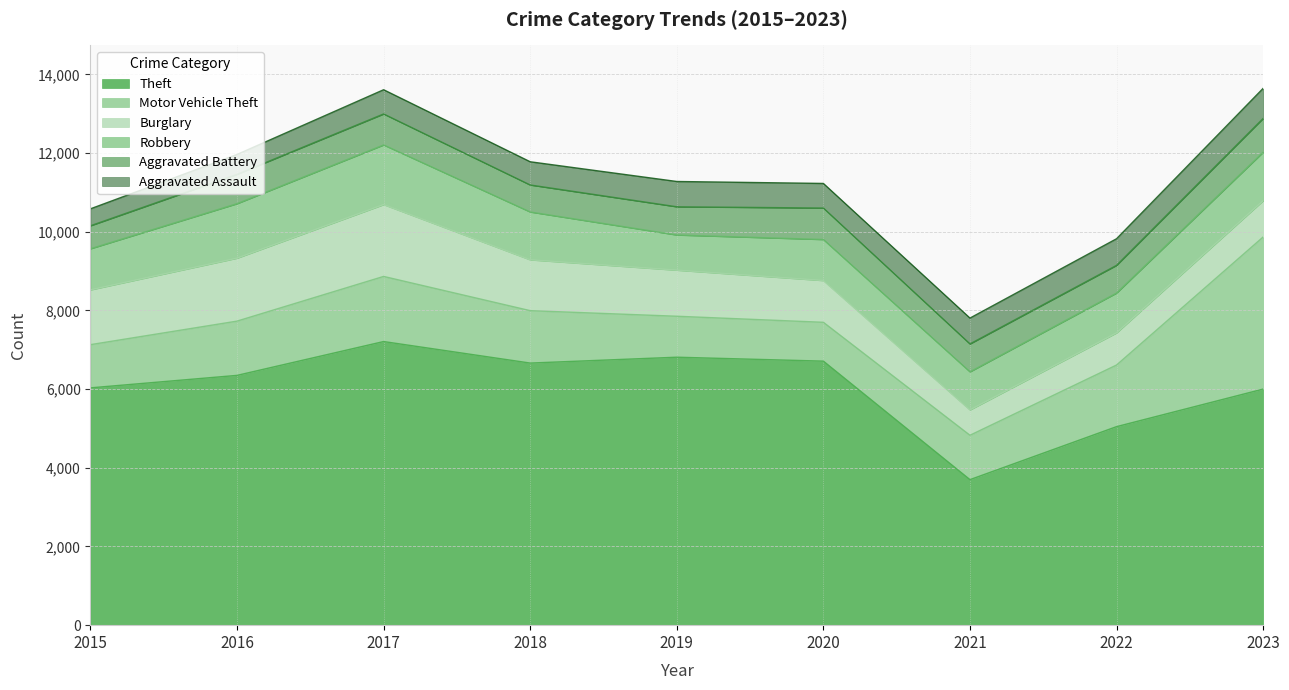

True or false: Aggravated Battery has more than 0 points higher than both neighbors.

True